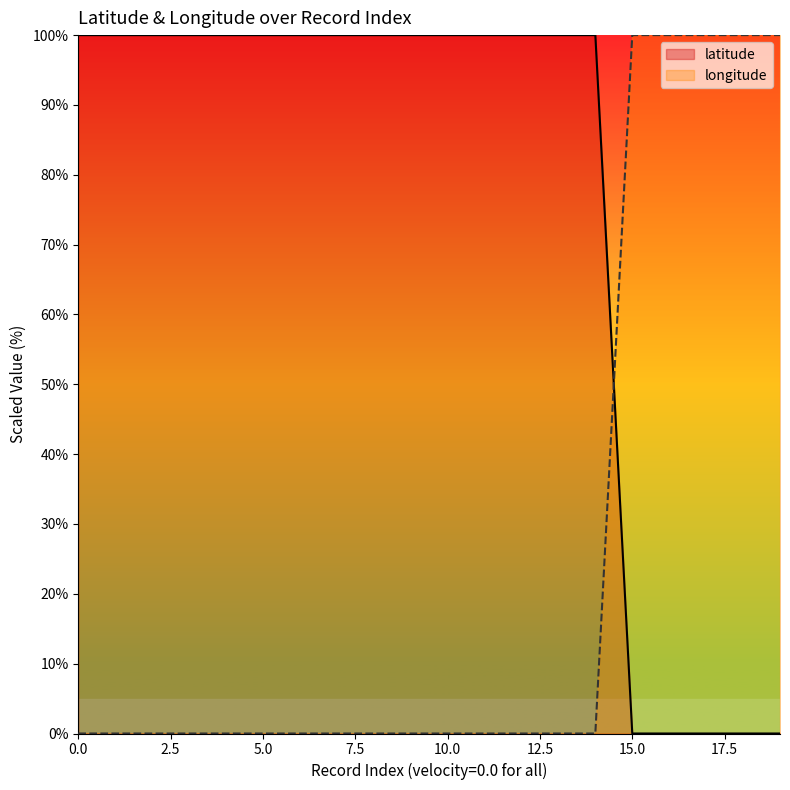

At 15.0, list the series in order from smallest to largest.

latitude, longitude